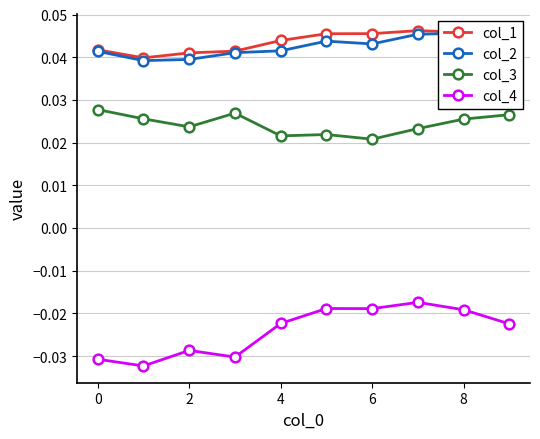

True or false: col_3 and col_4 cross at least once.

False